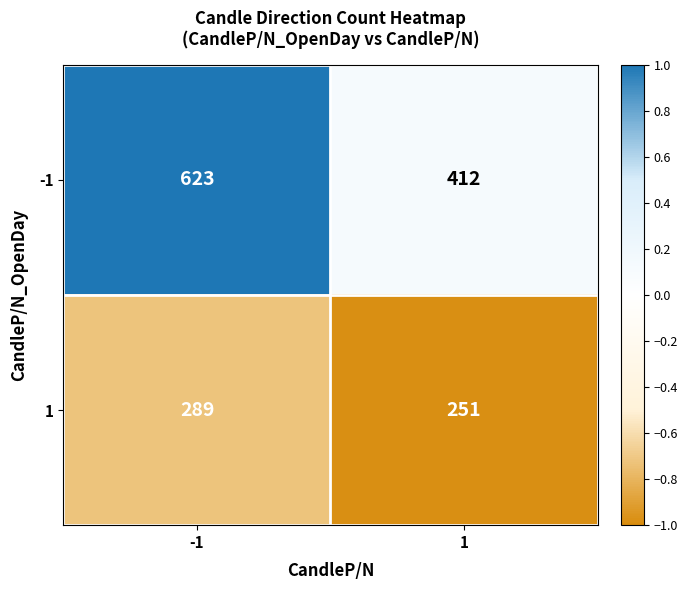

How many data points does each series have?

2